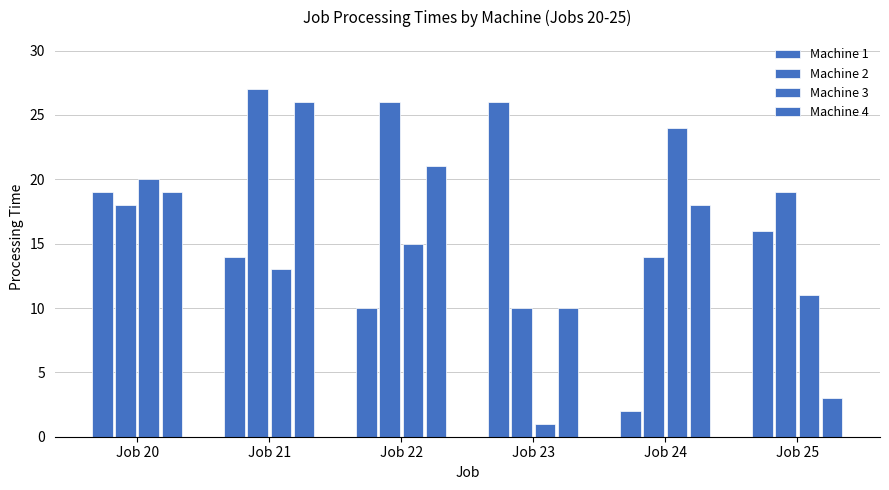

Rank the categories by Machine 3 value from lowest to highest.

Job 23, Job 25, Job 21, Job 22, Job 20, Job 24